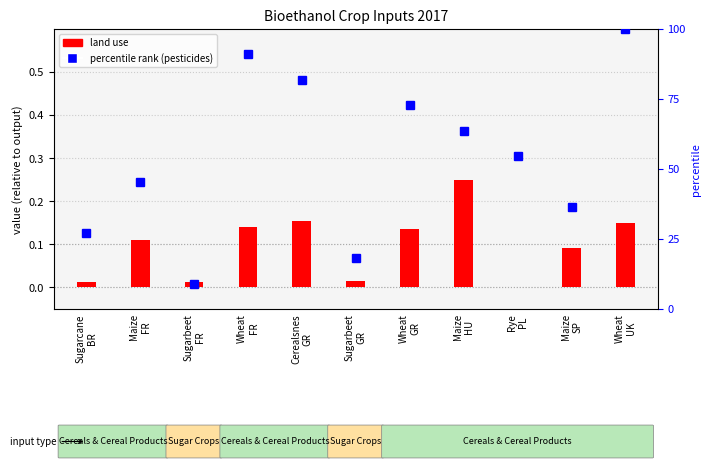

True or false: percentile rank (pesticides) has a value of 142.0 at Wheat
UK.

False